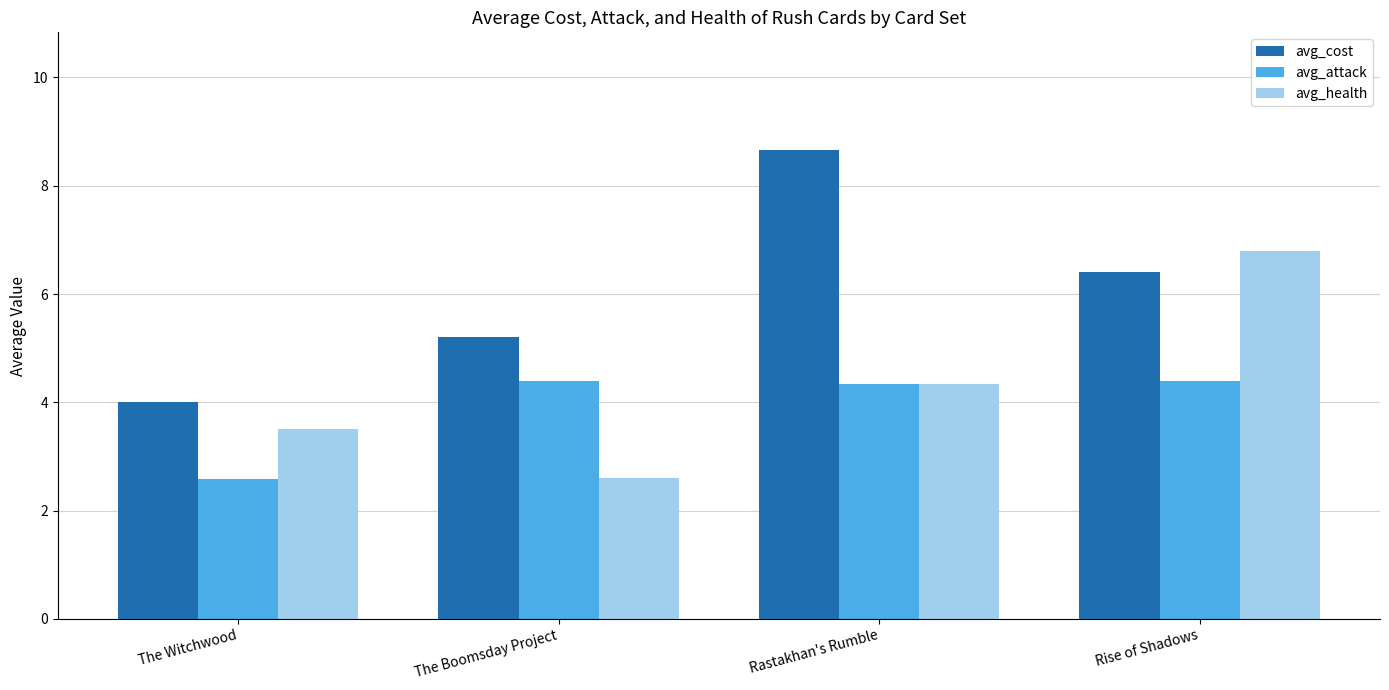

What position from the right is Rise of Shadows?

1